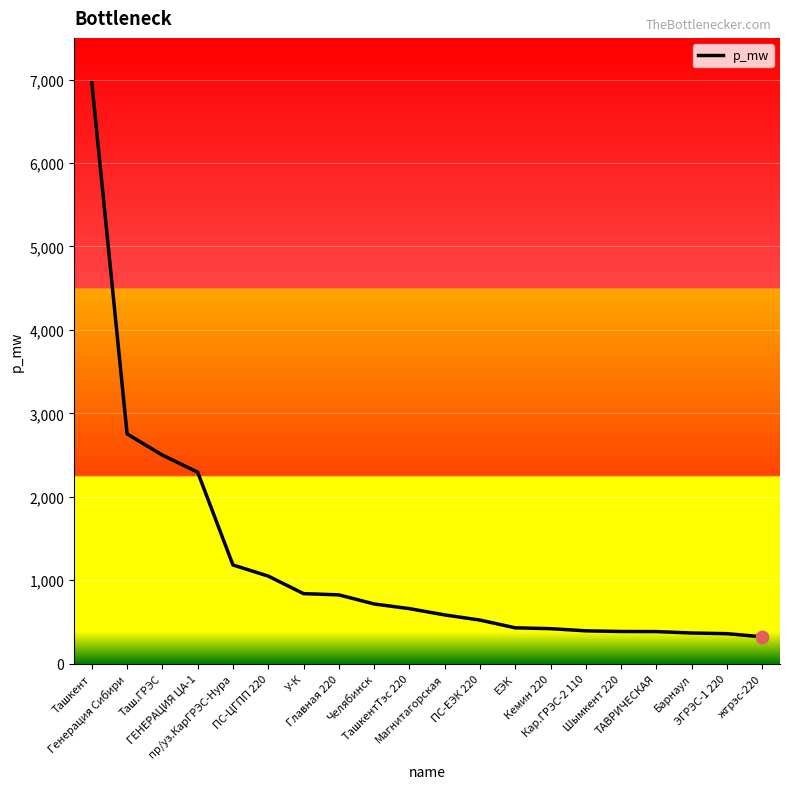

What is the change in value from ГЕНЕРАЦИЯ ЦА-1 to Кар.ГРЭС-2 110?

-1901.0